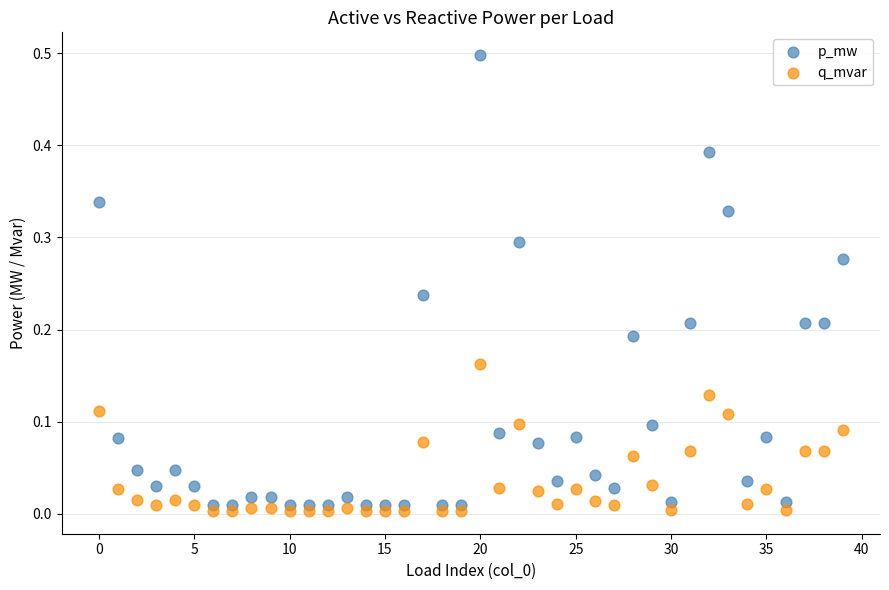

Which series has the widest spread of Y values?

p_mw